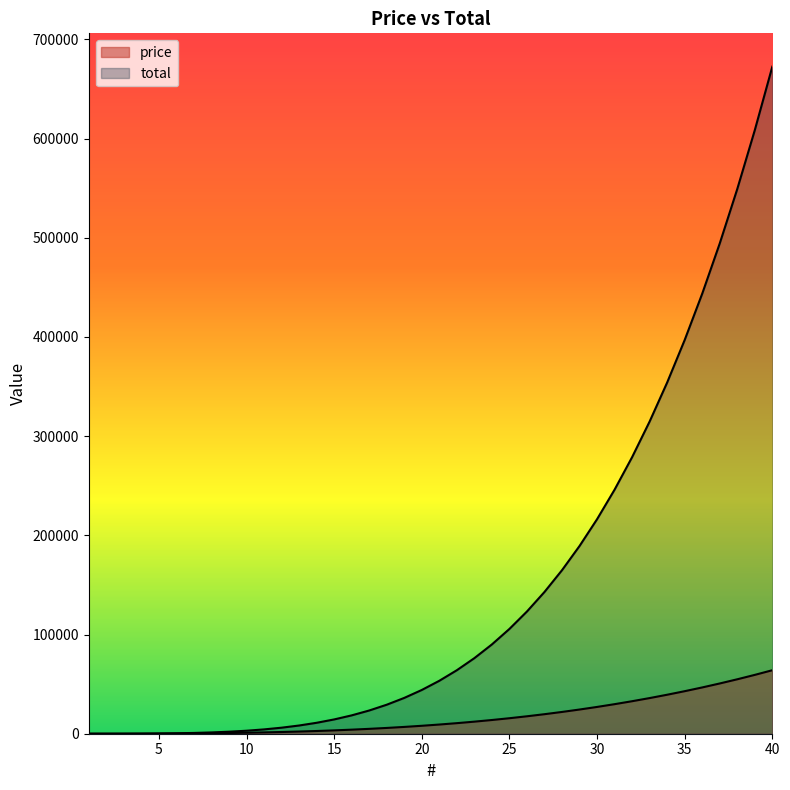

What is the difference between the price values at 30 and 15?

23625